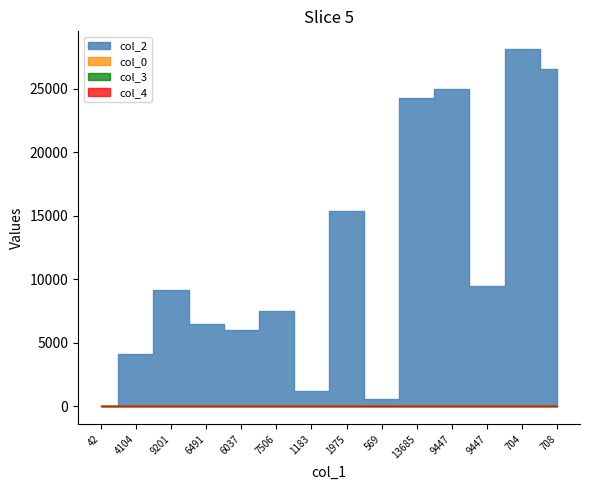

True or false: col_4 has more than 0 interior local peaks.

False